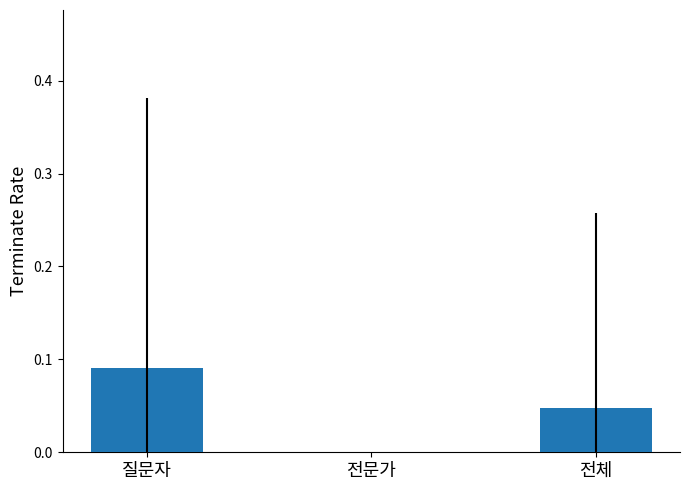

The value at 전문가 is -0.1. True or false?

False